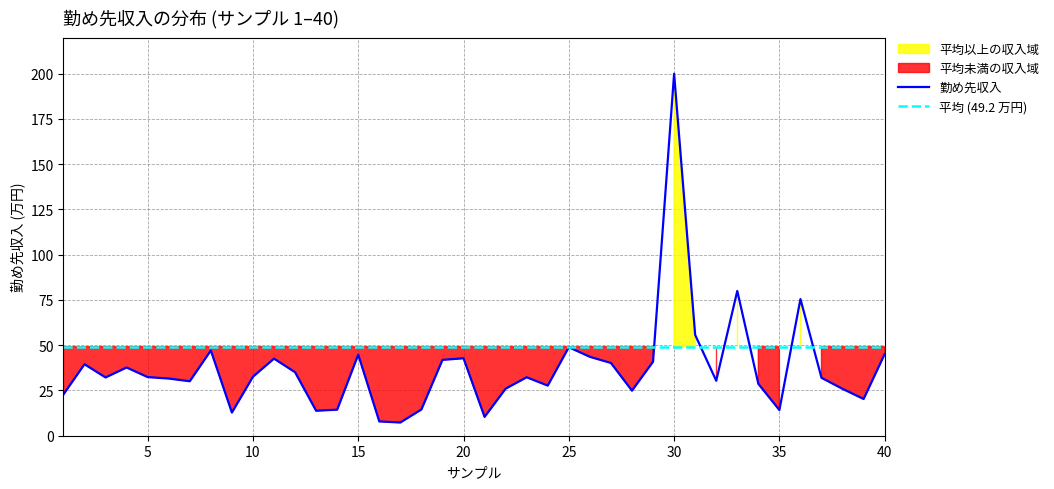

How many lines are shown in the chart?

1